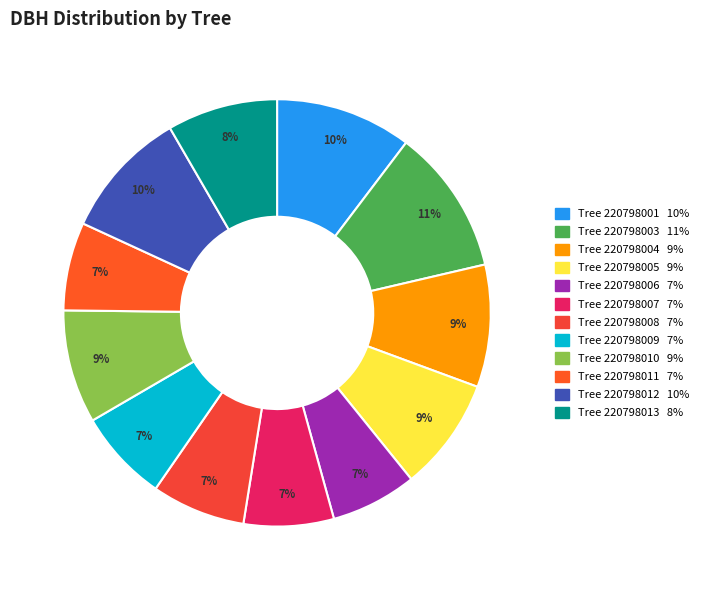

How many segments does this pie chart have?

12